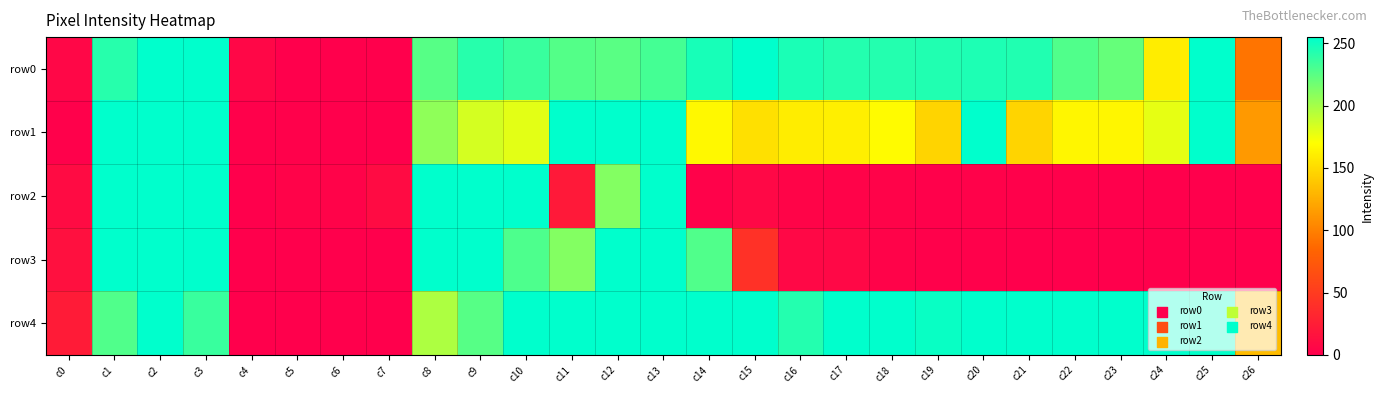

At c16, list the series in order from largest to smallest.

row0, row4, row1, row3, row2